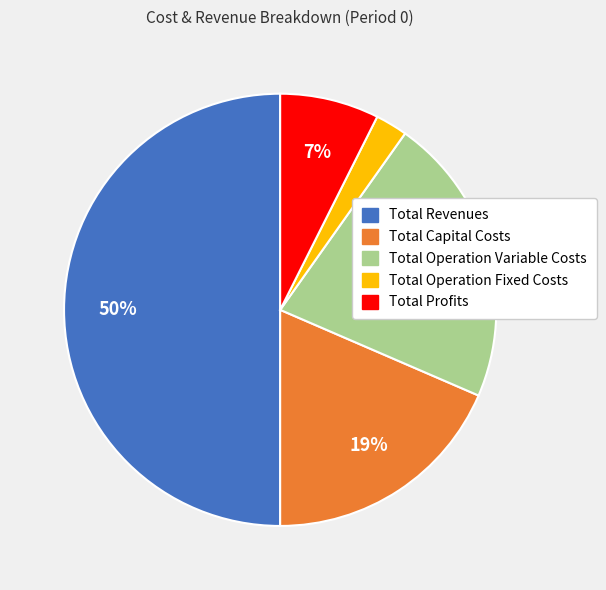

Approximately how many times larger is the value at Total Profits compared to Total Capital Costs?

0.4